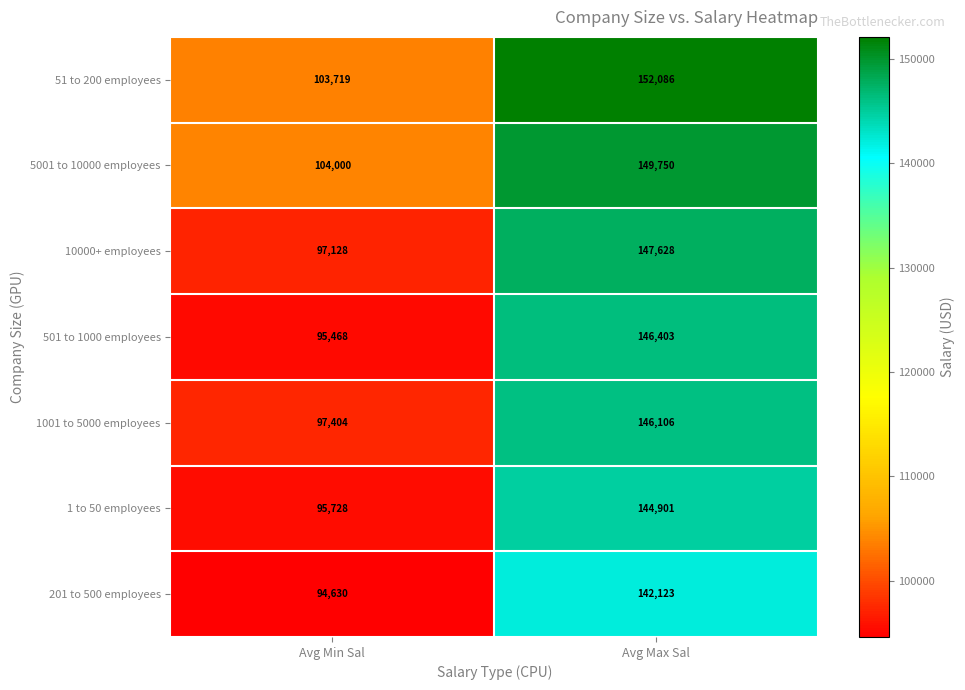

Reading left to right, transcribe all the data shown in this chart.

51 to 200 employees: Avg Min Sal=103719	Avg Max Sal=152086
5001 to 10000 employees: Avg Min Sal=104000	Avg Max Sal=149750
10000+ employees: Avg Min Sal=97128	Avg Max Sal=147628
501 to 1000 employees: Avg Min Sal=95468	Avg Max Sal=146403
1001 to 5000 employees: Avg Min Sal=97404	Avg Max Sal=146106
1 to 50 employees: Avg Min Sal=95728	Avg Max Sal=144901
201 to 500 employees: Avg Min Sal=94630	Avg Max Sal=142123